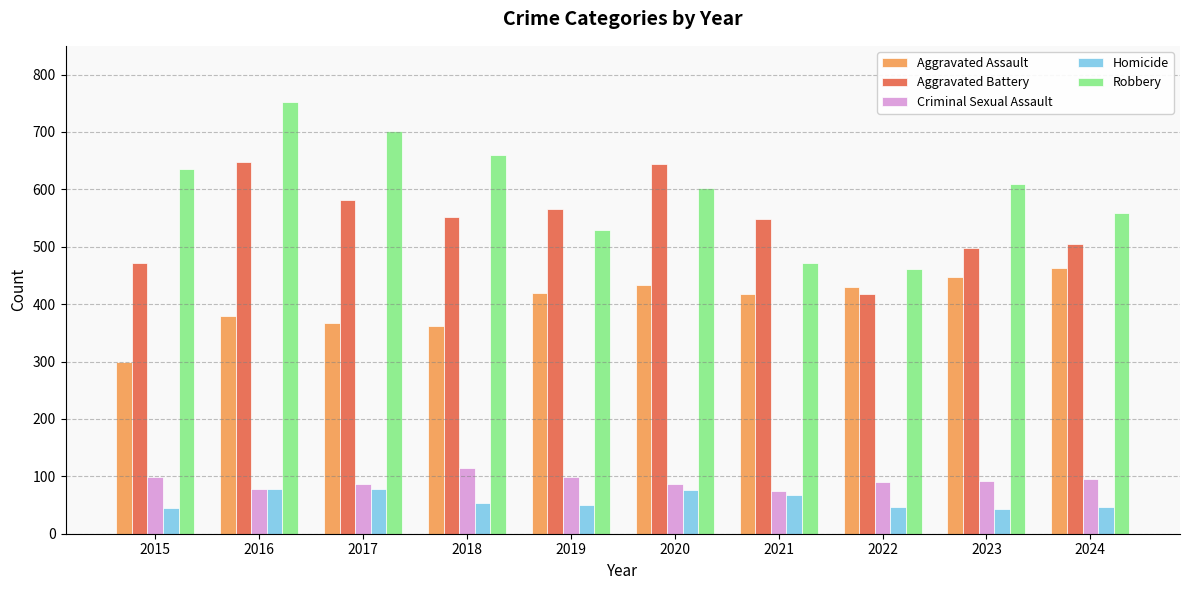

Count the number of data series in this chart.

5